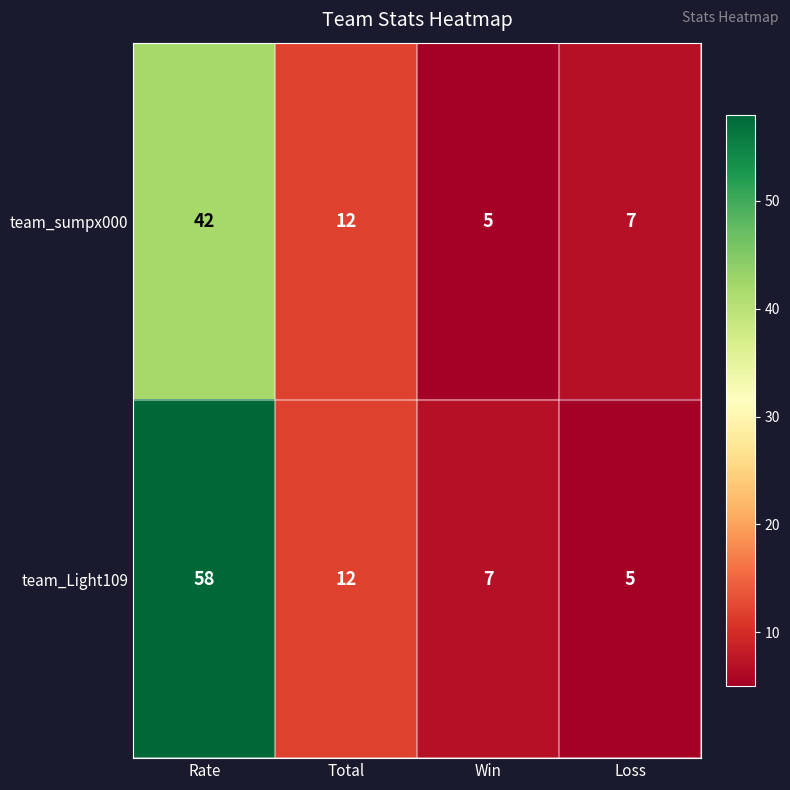

What is the minimum value shown in the chart?

5